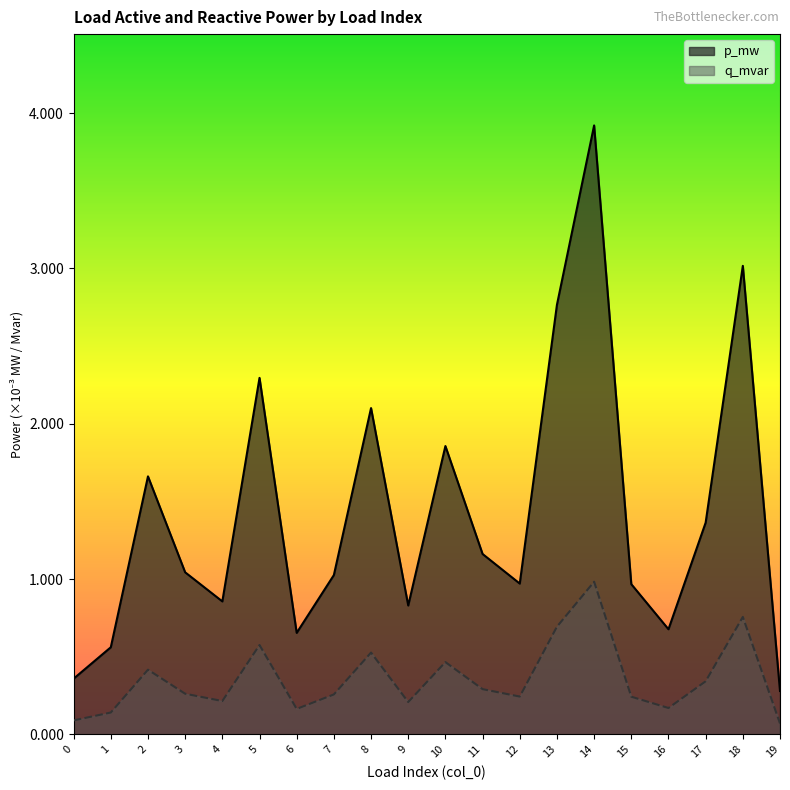

In q_mvar, how many points are lower than both neighbors (excluding endpoints)?

5